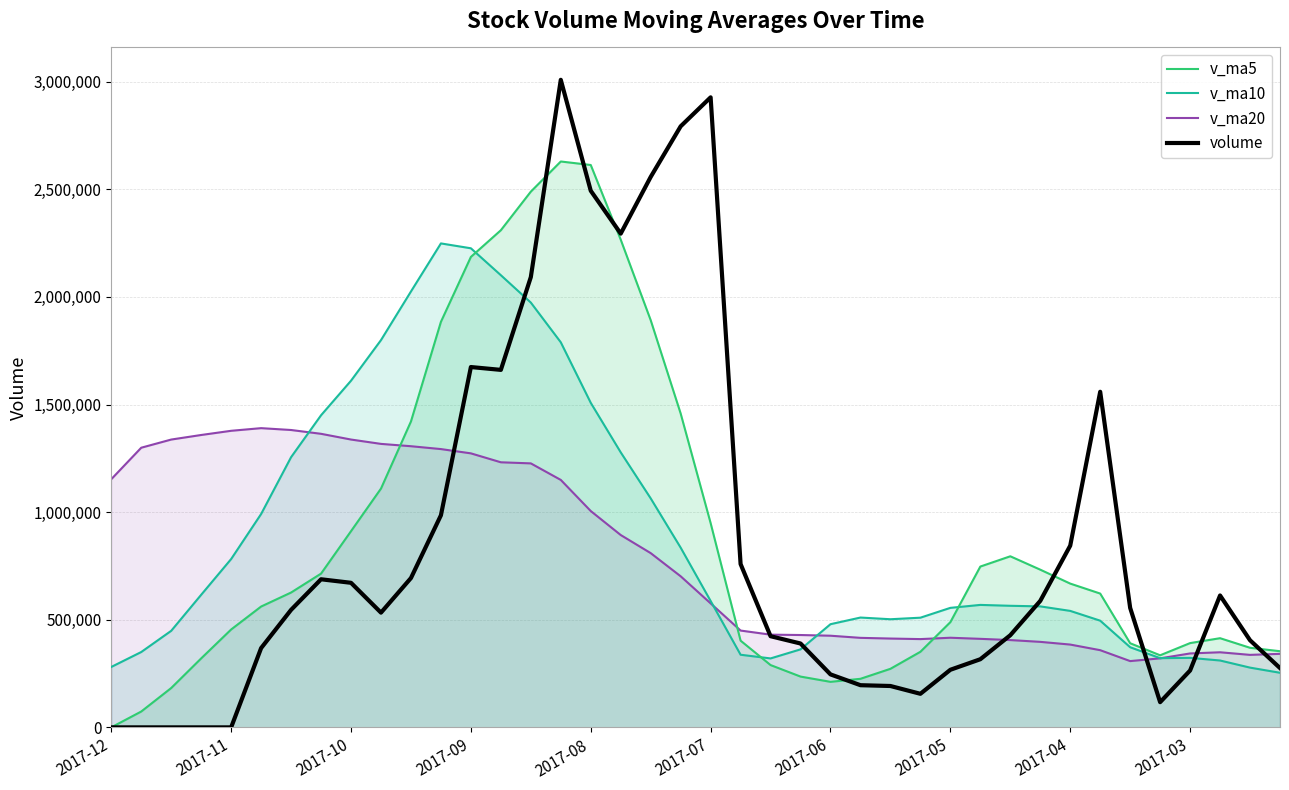

Rank the series at 2017-04 from highest to lowest value.

volume, v_ma5, v_ma10, v_ma20